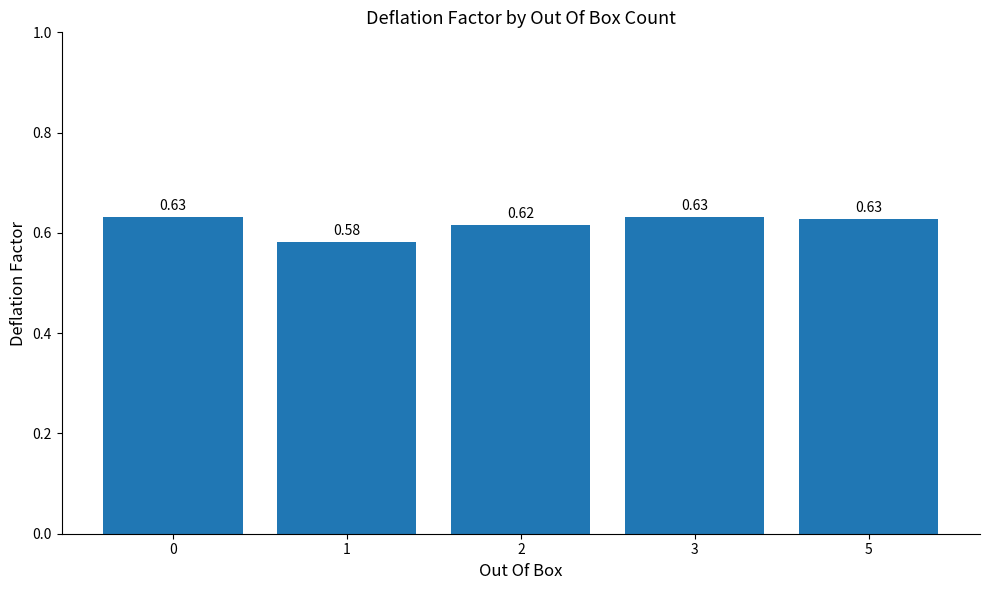

What is the difference between the maximum and minimum values?

0.1